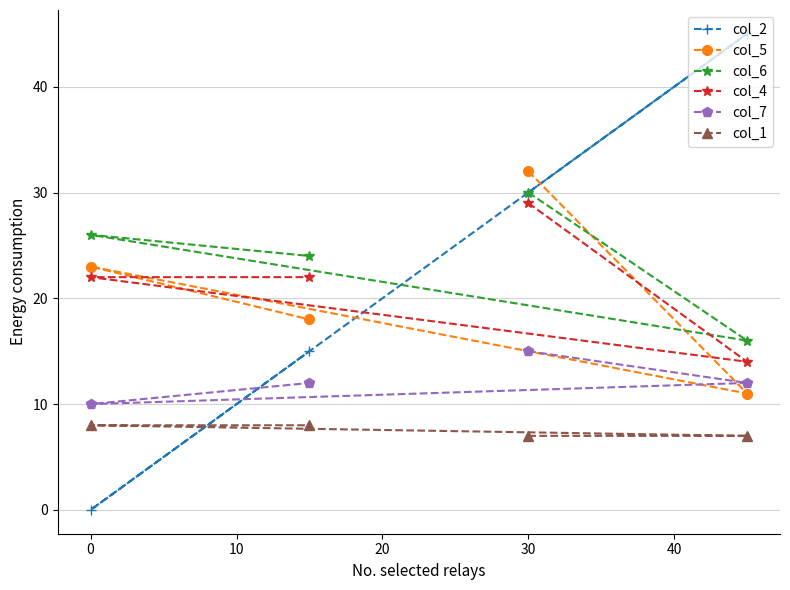

How many data points in col_5 are above 23?

1